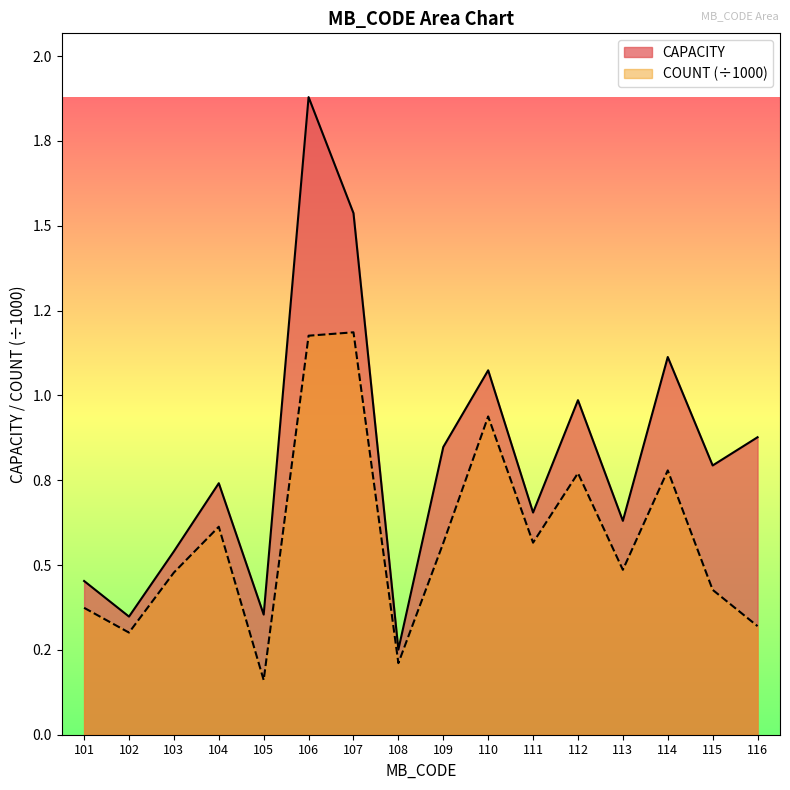

At which label is COUNT closest to 0?

105